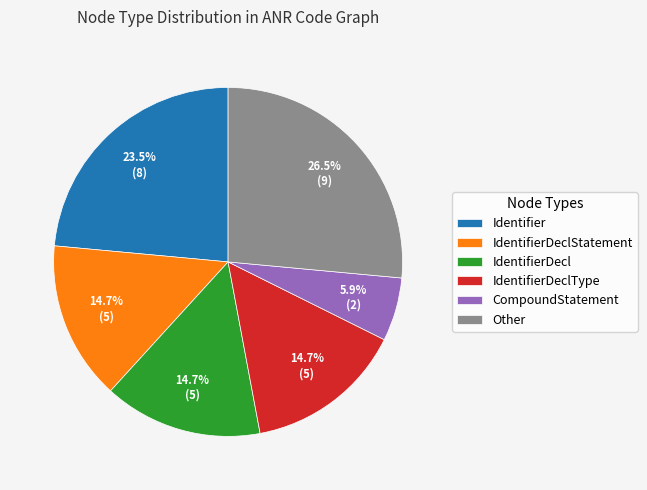

Is there any slice that represents more than half of the pie?

No